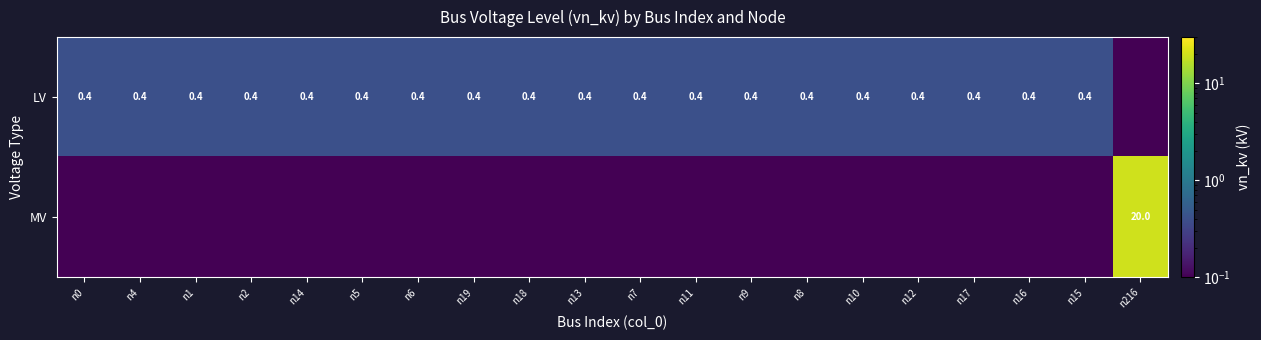

Is the value of LV at n0 greater than the value of MV at n216?

No